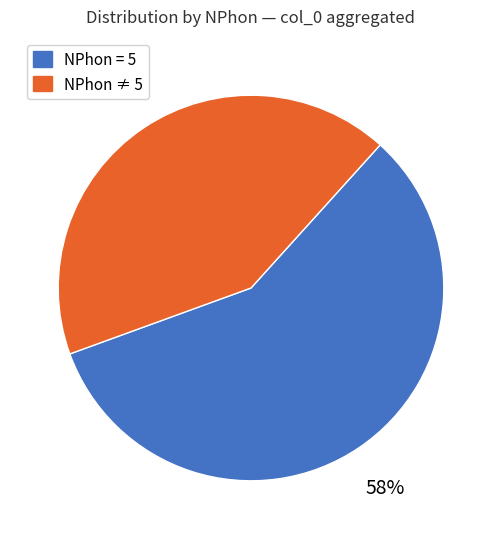

Which slice is the largest?

NPhon = 5